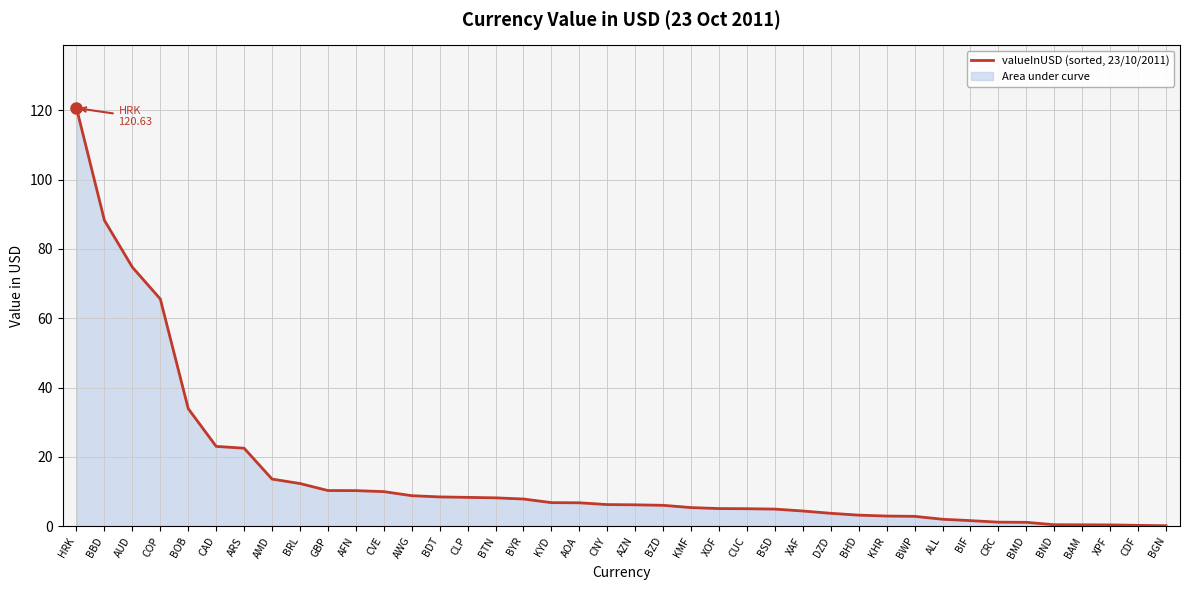

How many data points does each series have?

40